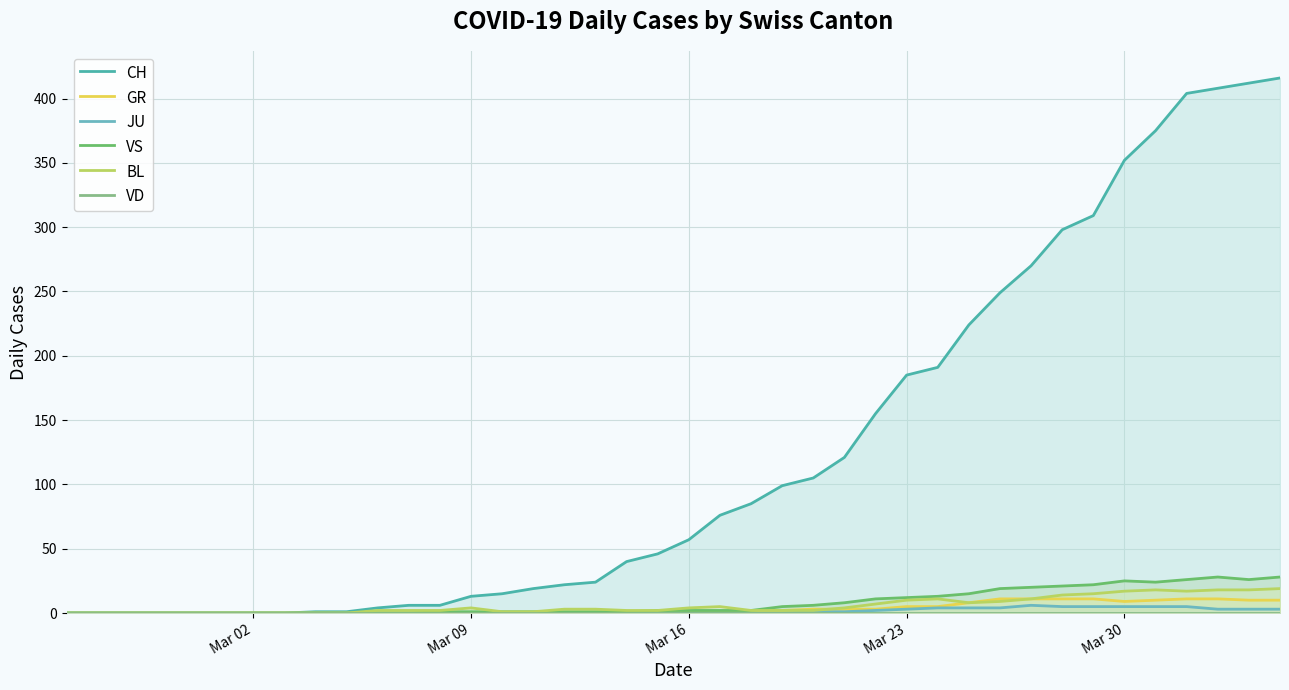

Is it true that VS equals 2 at Mar 16?

True